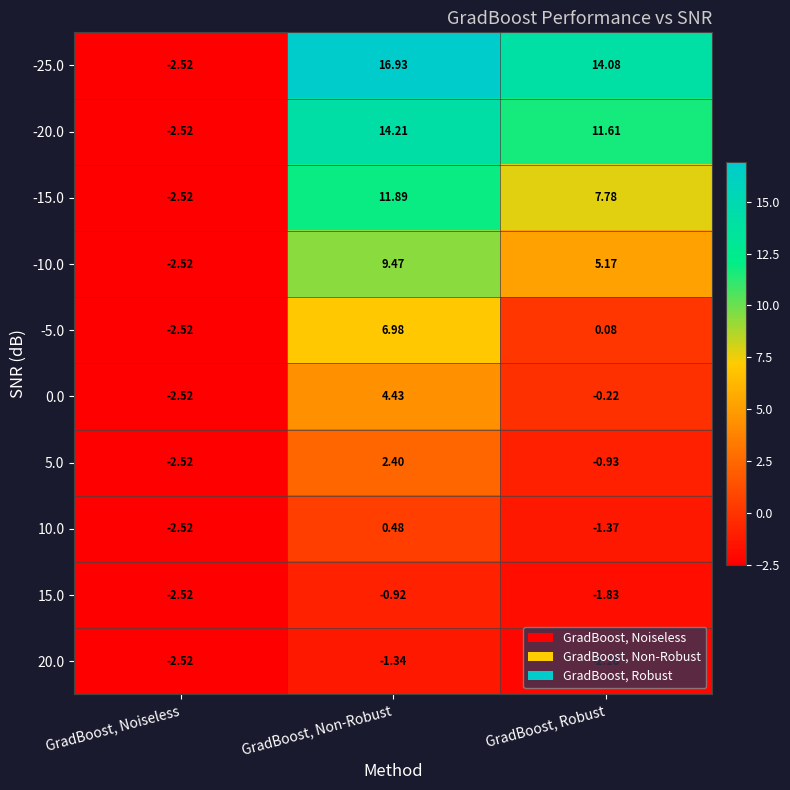

Which series has the largest range (max minus min)?

-25.0